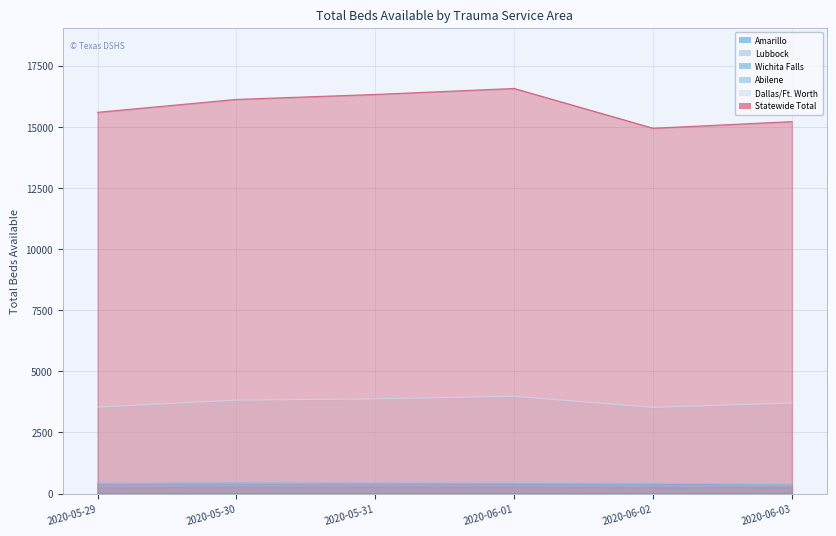

List the series in order of their peak value, lowest first.

Wichita Falls, Amarillo, Lubbock, Abilene, Dallas/Ft. Worth, Statewide Total